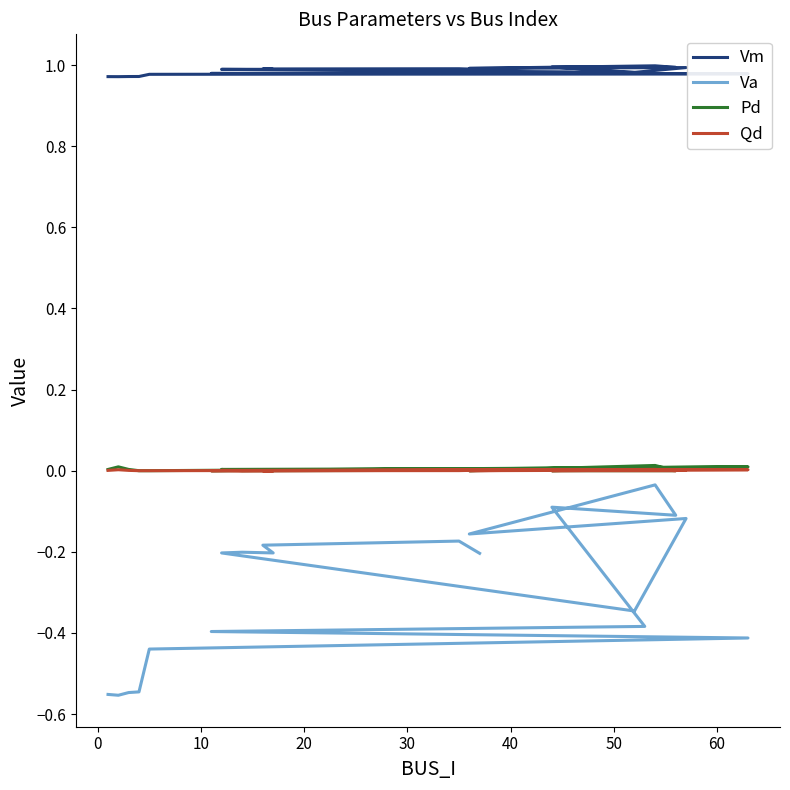

What are all the series names shown in the legend?

Vm, Va, Pd, Qd